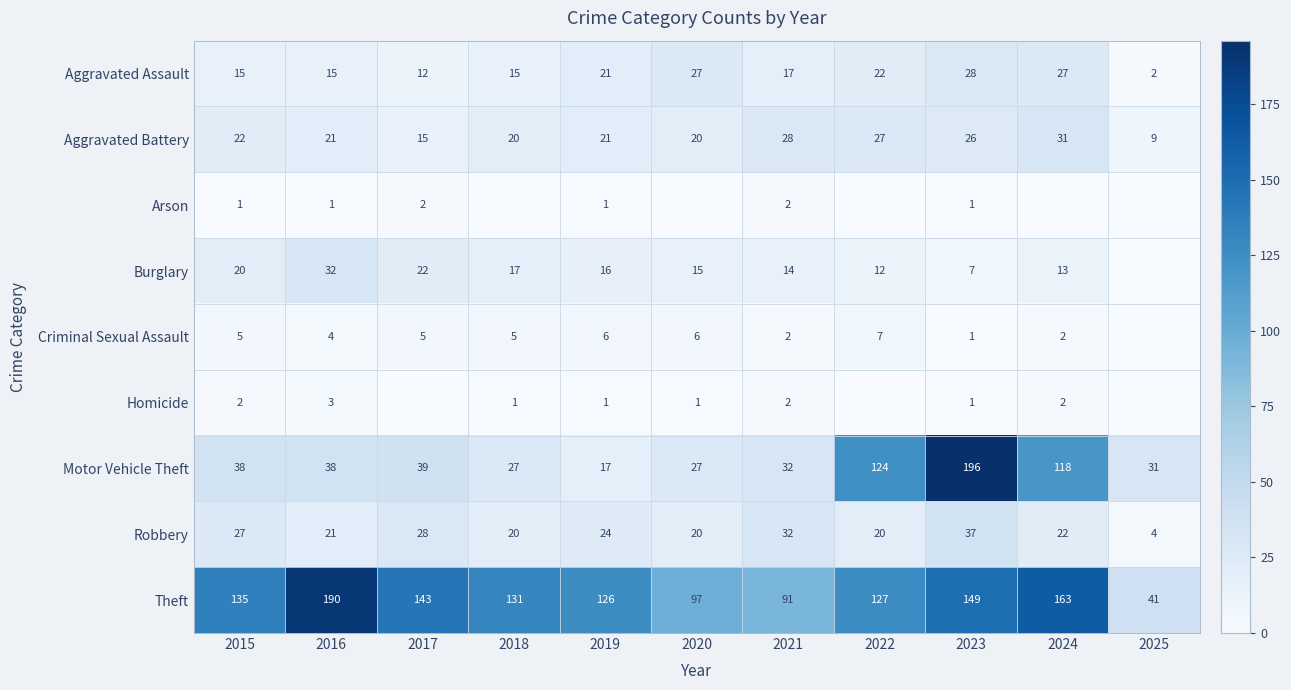

What is the difference between the Burglary values at 2021 and 2023?

7